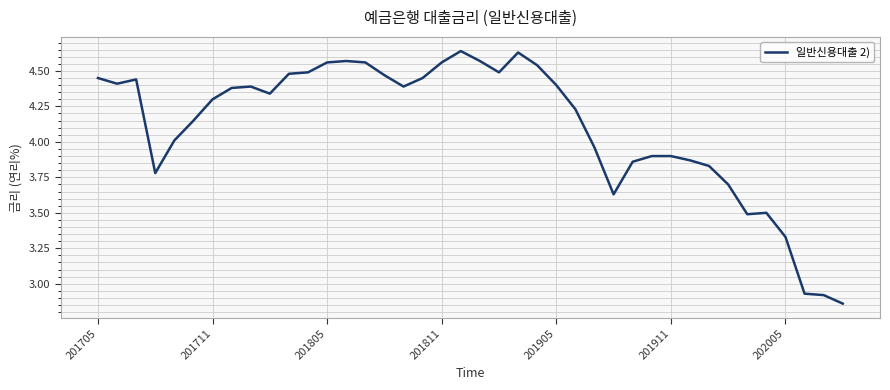

What is the difference between the maximum and minimum values?

1.8